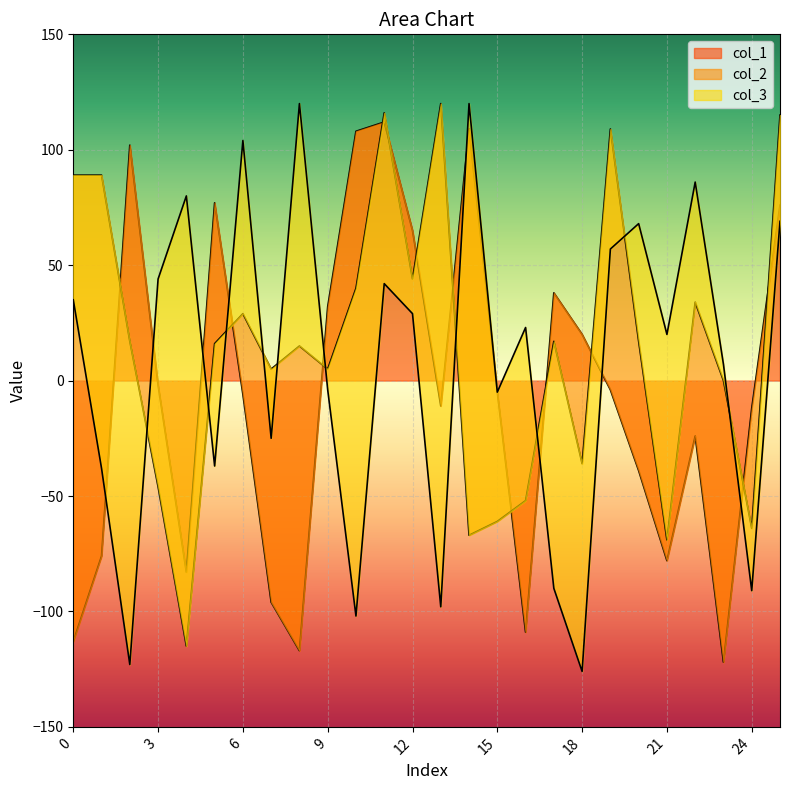

How many lines are shown in the chart?

3